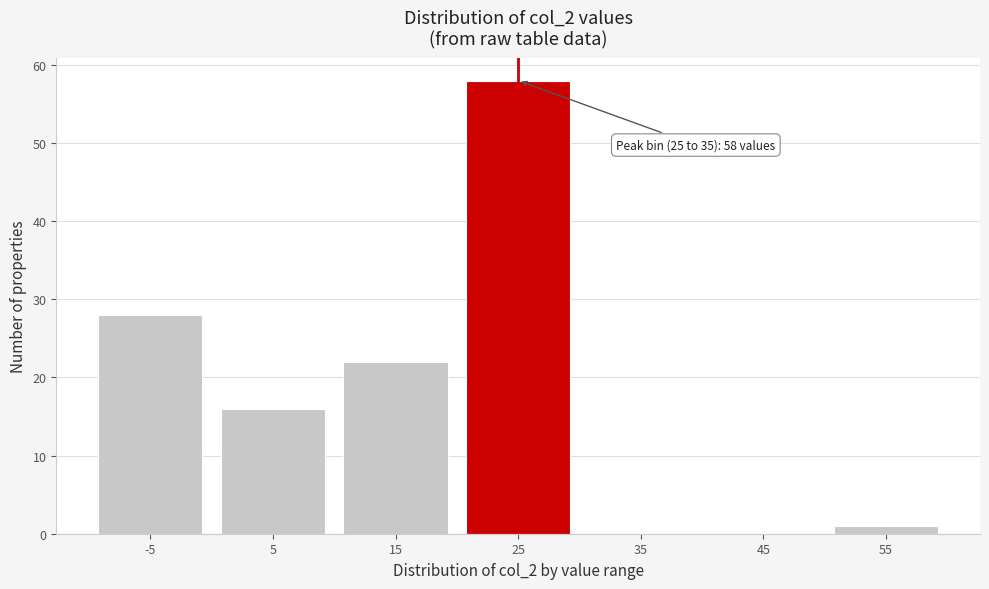

Reading left to right, list all the values displayed in this chart.

-5=28	5=16	15=22	25=58	35=0	45=0	55=1